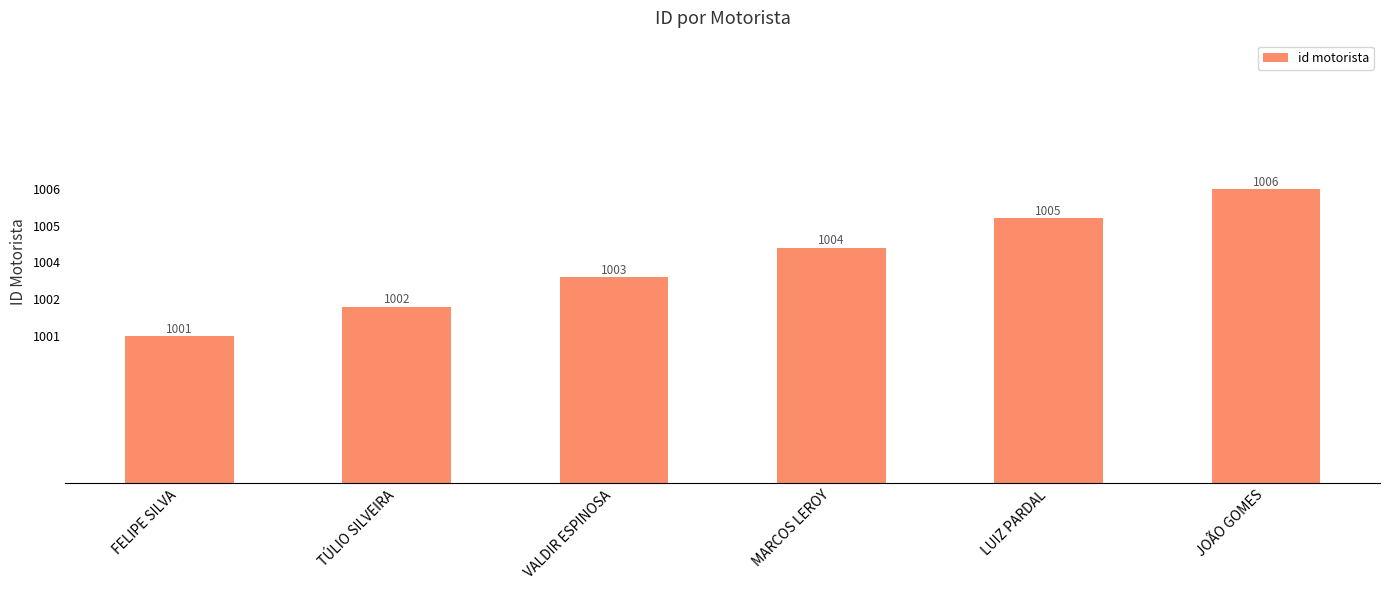

List the labels in order of value, smallest first.

FELIPE SILVA, TÚLIO SILVEIRA, VALDIR ESPINOSA, MARCOS LEROY, LUIZ PARDAL, JOÃO GOMES